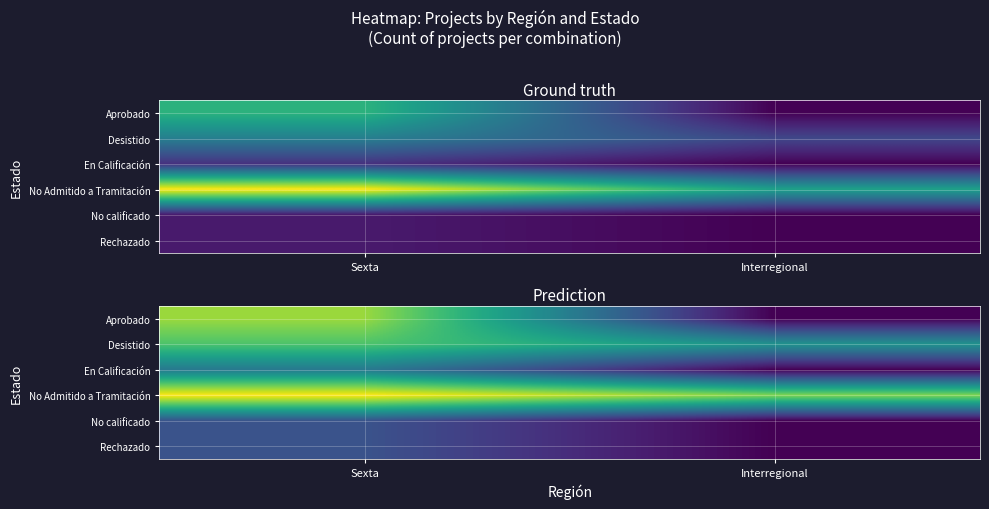

What is the spread (max minus min) of values at Sexta?

2.0